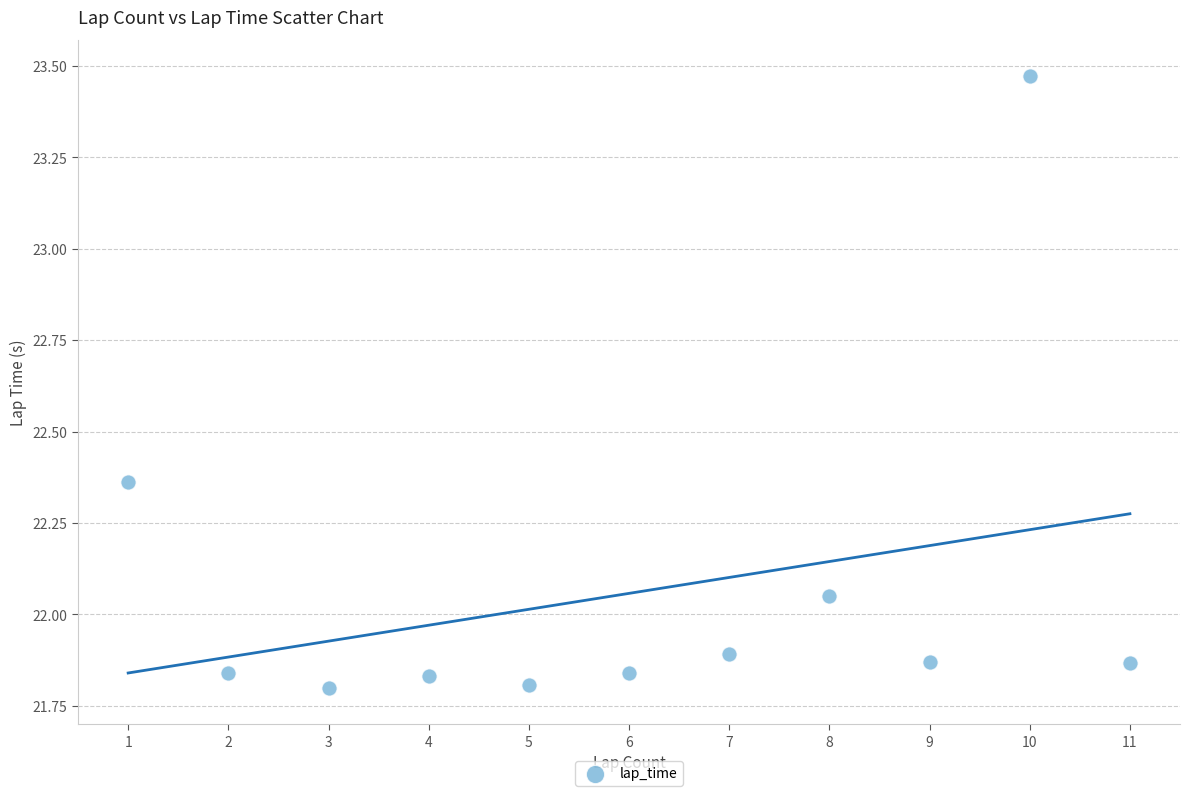

What is the range of Y values (max minus min)?

1.7